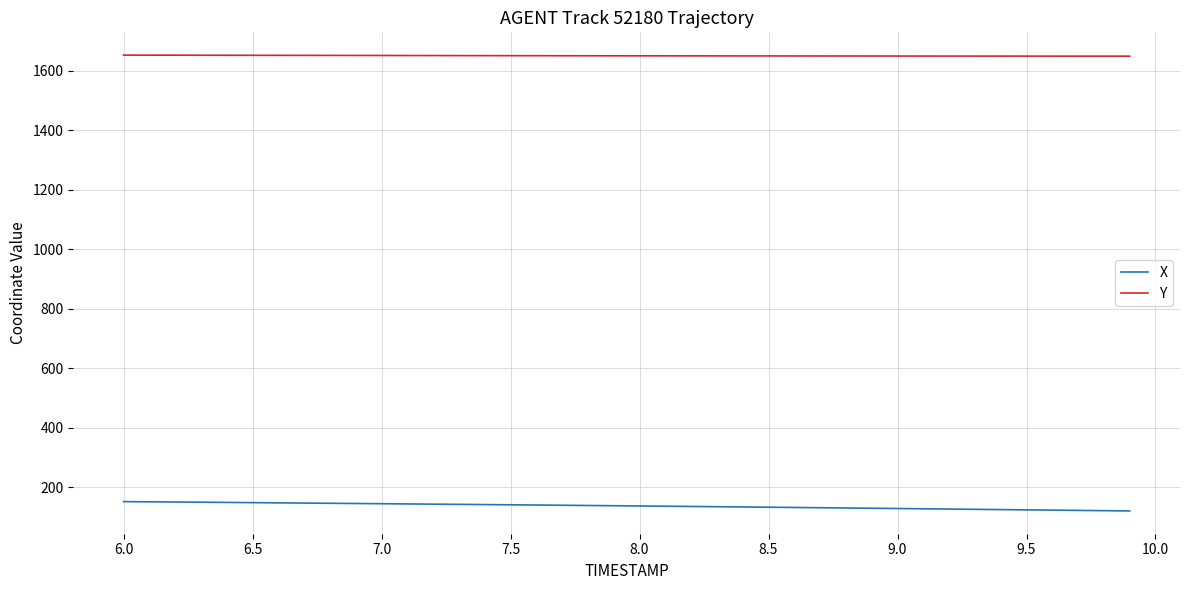

What is the minimum value for X?

120.3